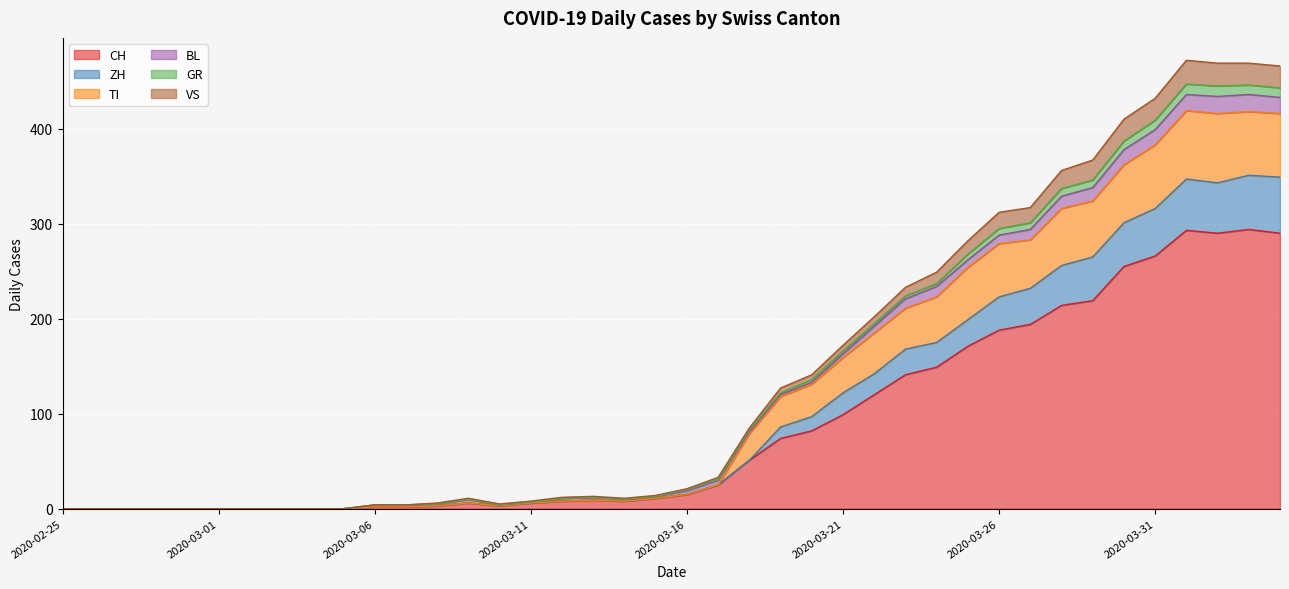

What is the average value of the CH series?

87